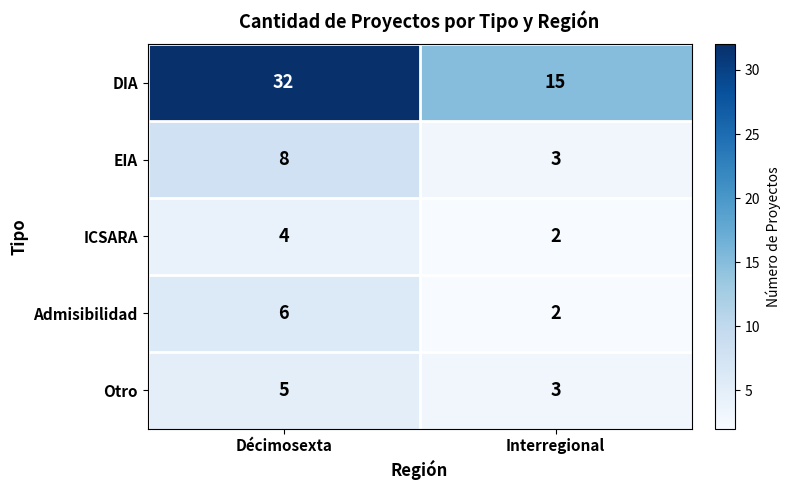

Reading left to right, what are all the values shown in this chart?

DIA: 32	15
EIA: 8	3
ICSARA: 4	2
Admisibilidad: 6	2
Otro: 5	3